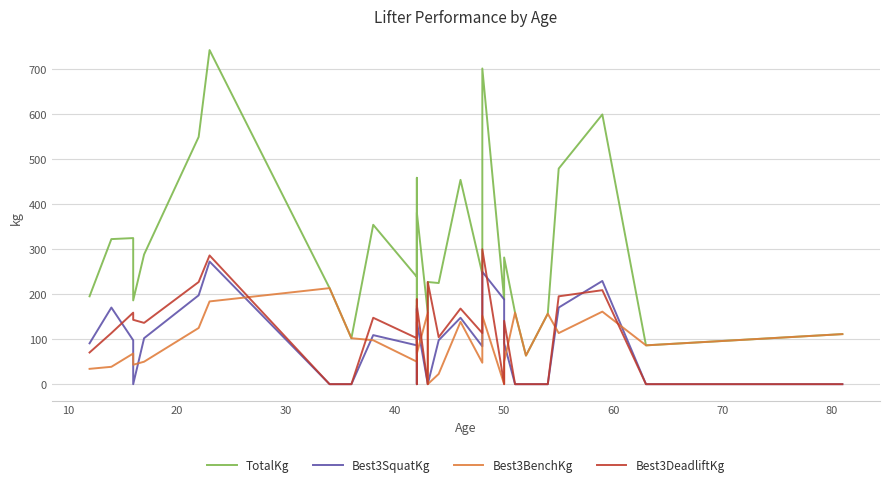

What is the difference between the maximum and minimum values in the TotalKg series?

678.1